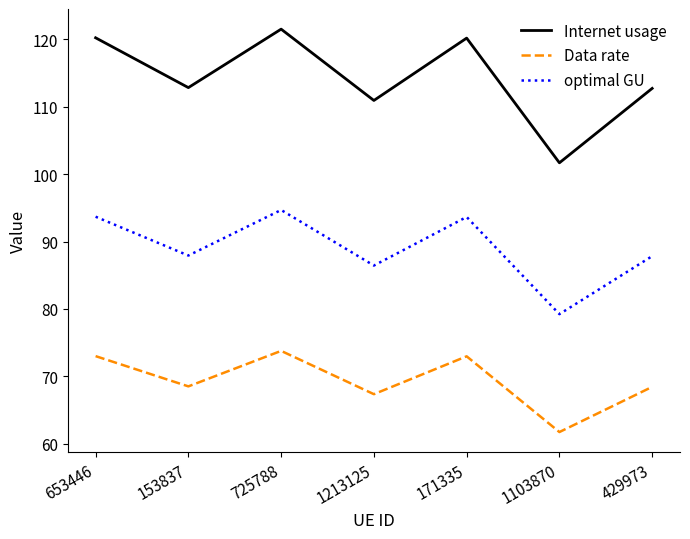

What are all the series names shown in the legend?

Internet usage, Data rate, optimal GU